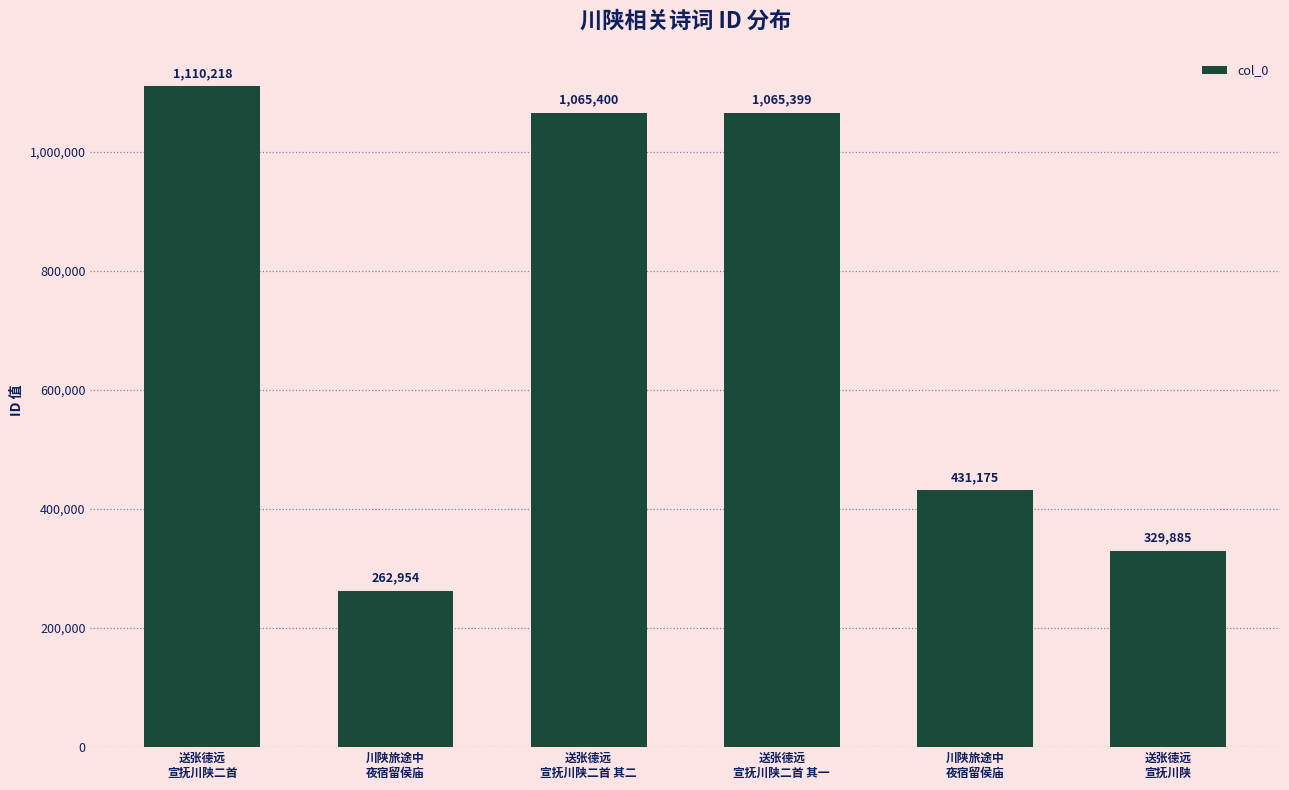

What is the smallest value displayed?

262954